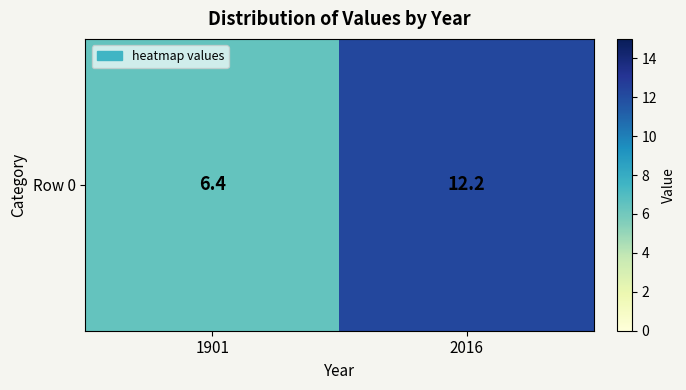

Where does the data first go above 12?

2016